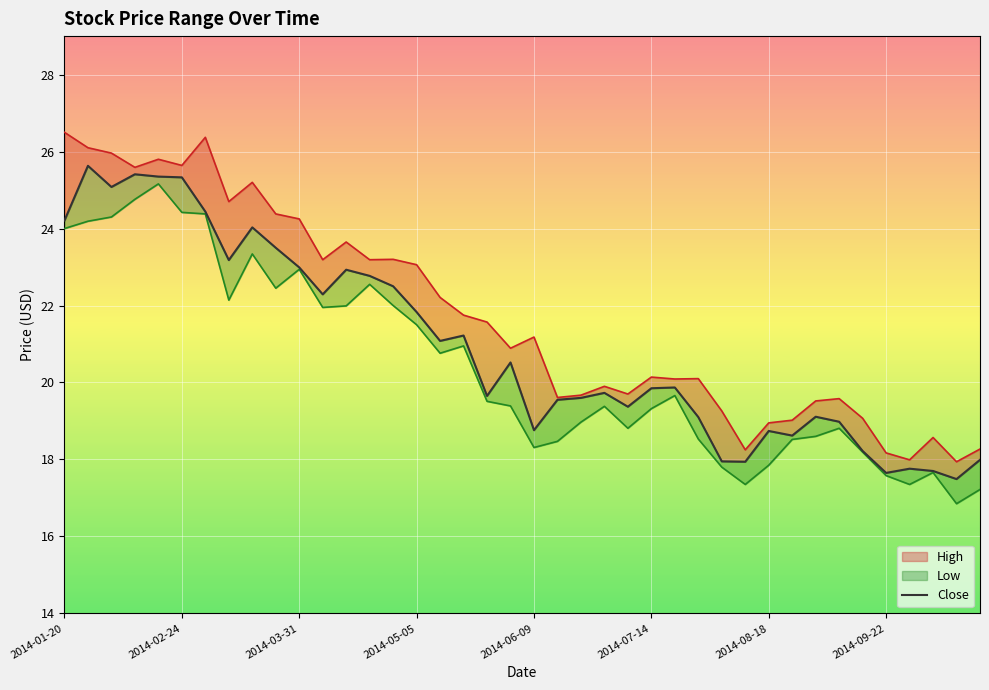

What is the difference between the maximum and second lowest values?

8.0